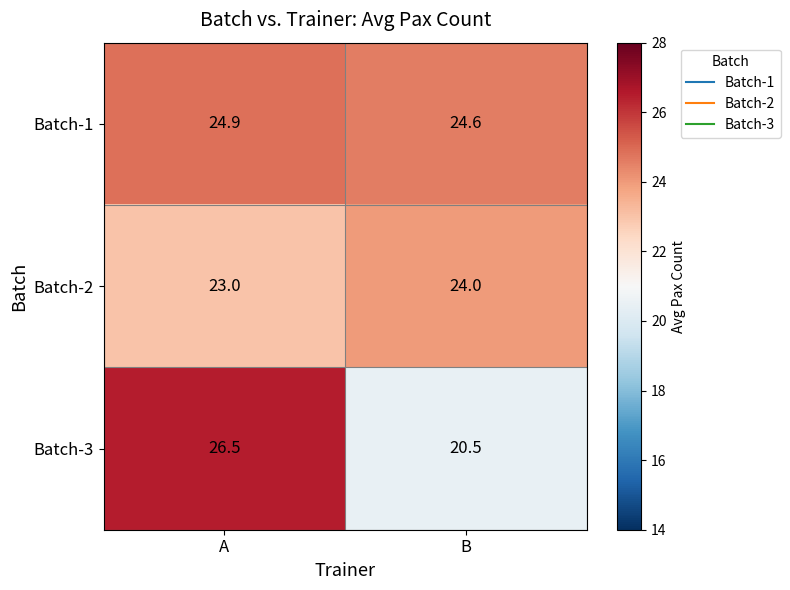

Reading left to right, transcribe all the data shown in this chart.

Batch-1: A=24.9	B=24.6
Batch-2: A=23.0	B=24.0
Batch-3: A=26.5	B=20.5